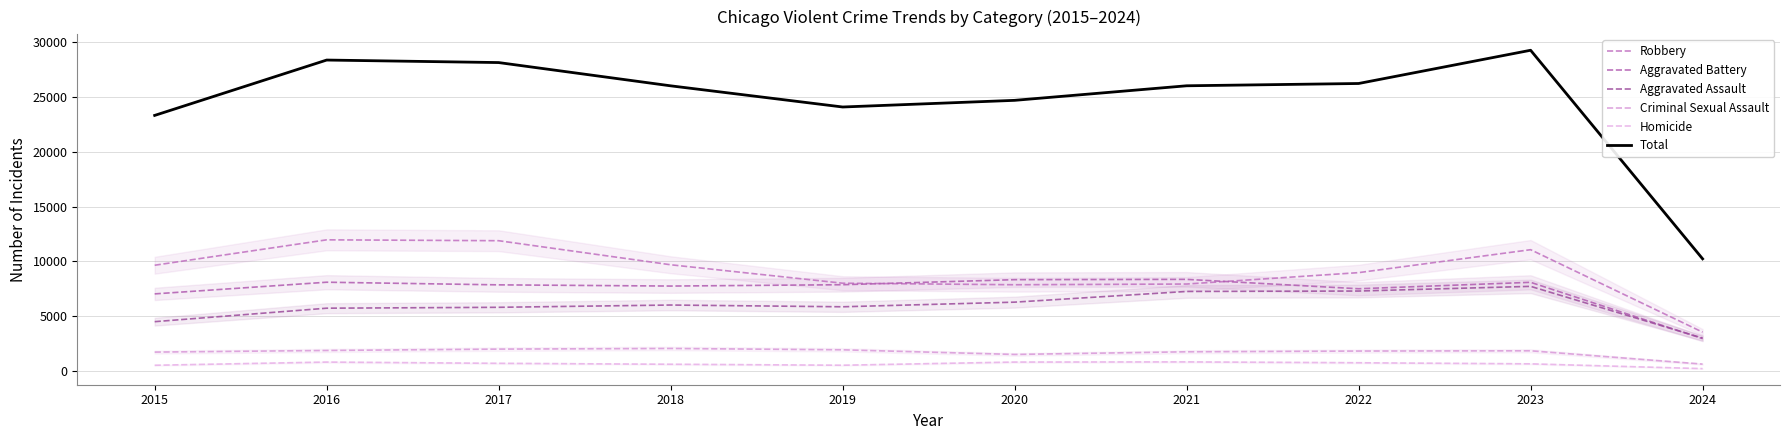

Rank the series by their maximum value, from highest to lowest.

Total, Robbery, Aggravated Battery, Aggravated Assault, Criminal Sexual Assault, Homicide